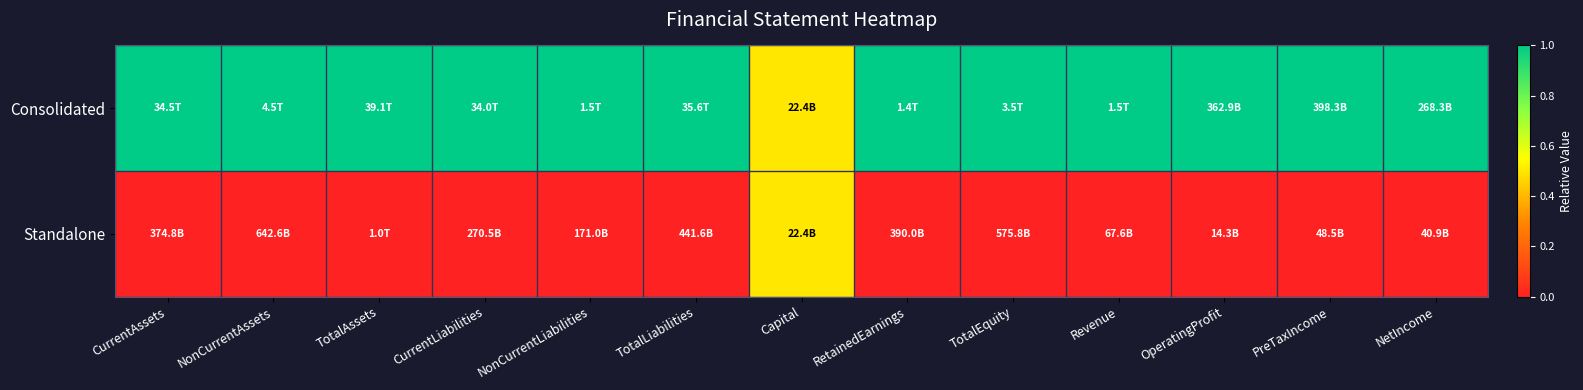

What is the greatest value displayed?

1.0